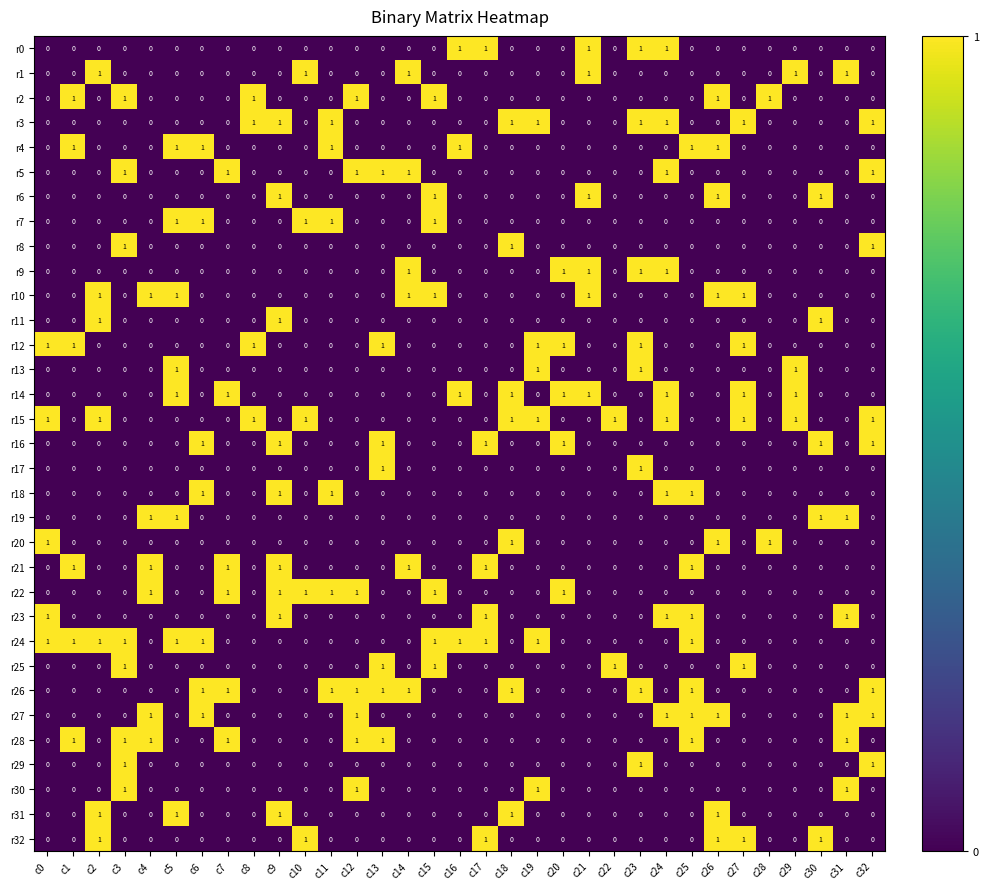

At how many categories does at least one series exceed 0?

33